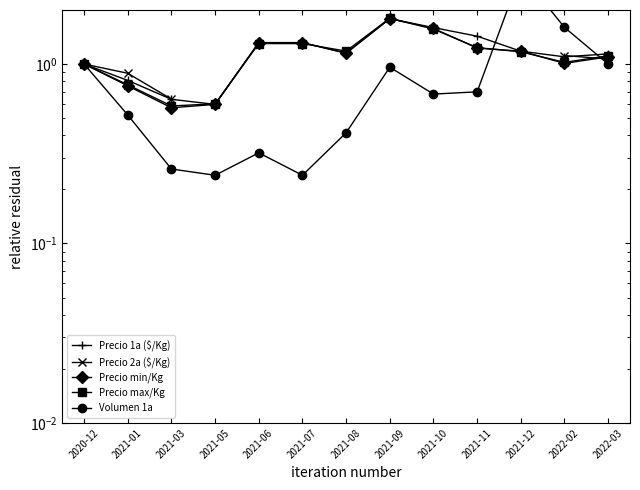

Where does the Precio max/Kg series first go above 1?

2021-06